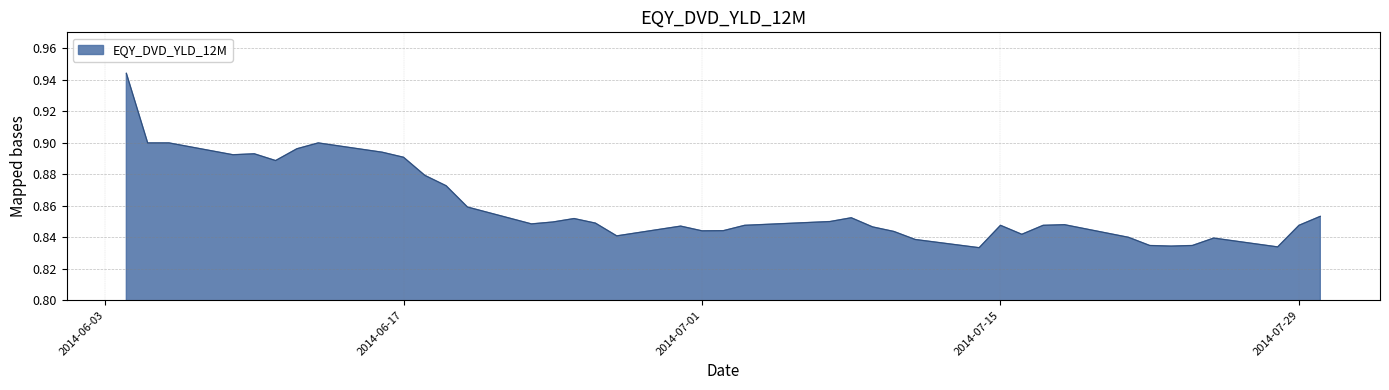

How many lines are shown in the chart?

1